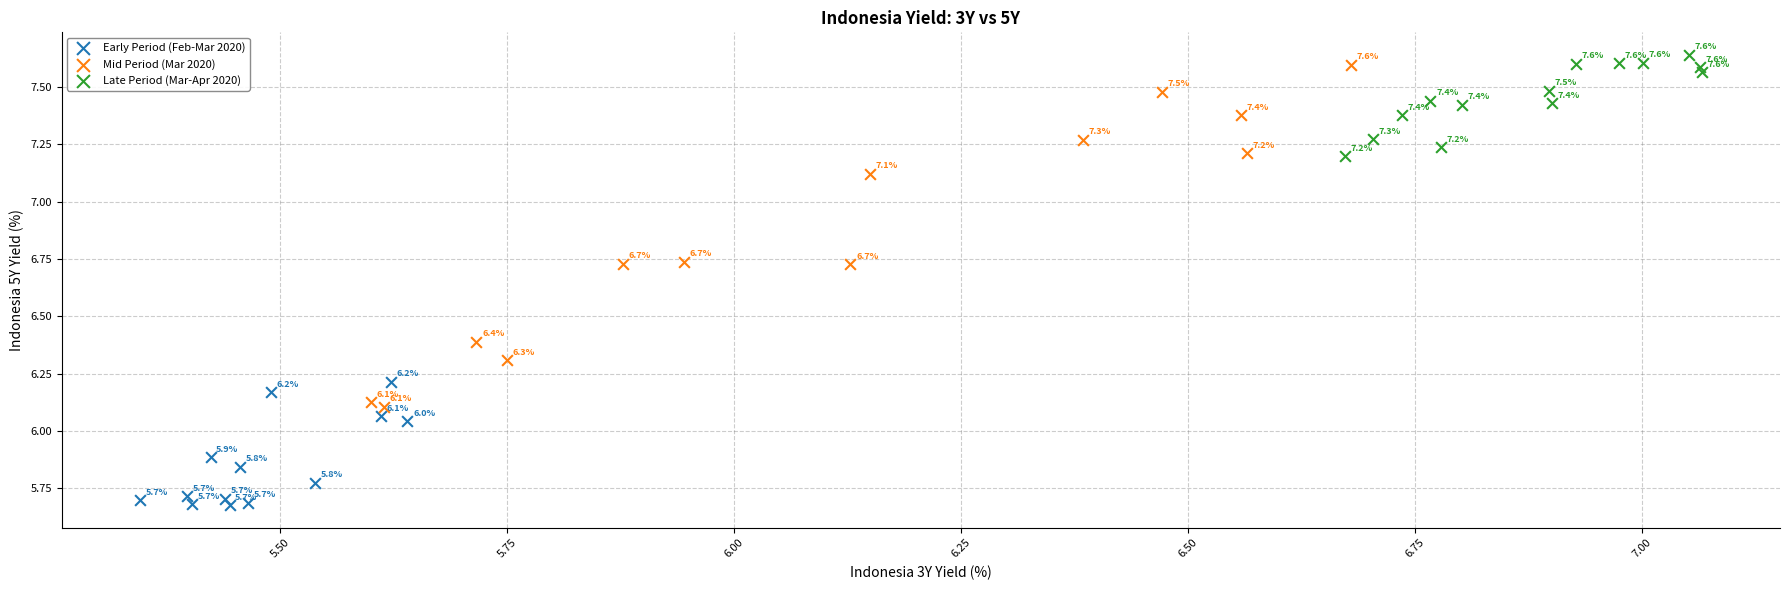

Which series reaches the minimum Y coordinate?

Early Period (Feb-Mar 2020)